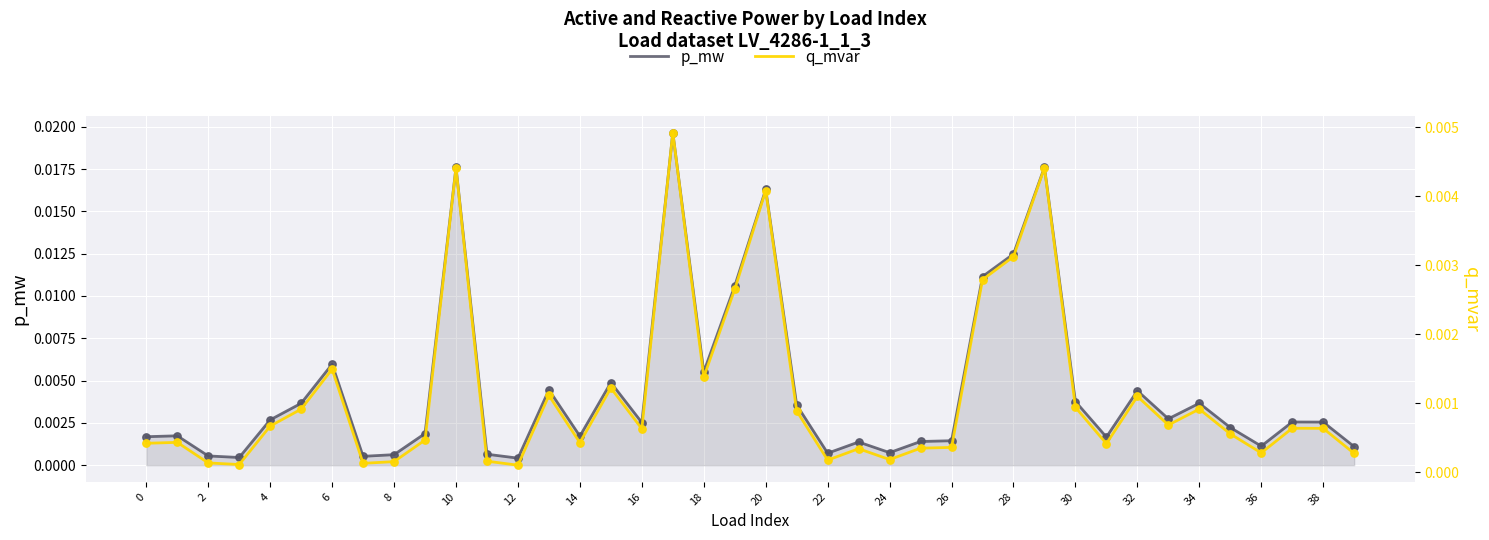

Which series reaches the maximum Y coordinate?

p_mw